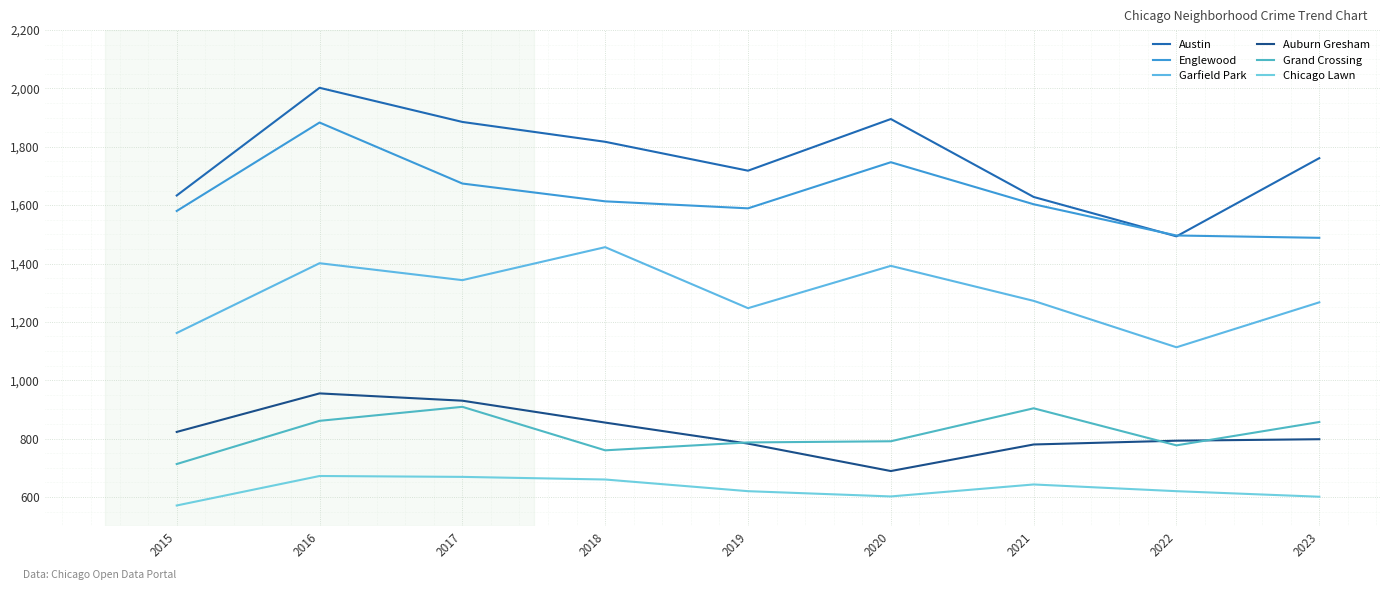

Rank the series by their maximum value, from highest to lowest.

Austin, Englewood, Garfield Park, Auburn Gresham, Grand Crossing, Chicago Lawn